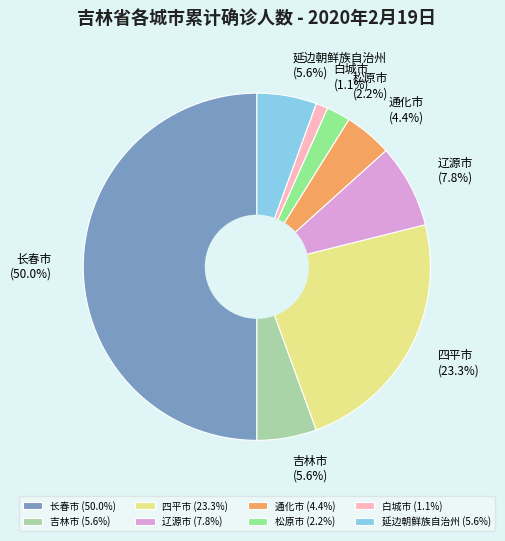

Does 白城市 account for over 50% of the chart?

No